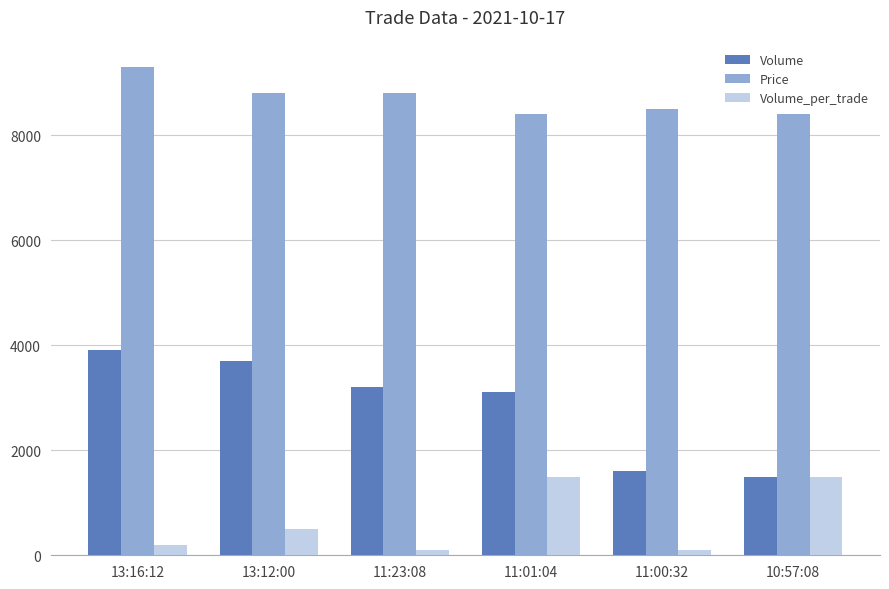

Reading left to right, transcribe all the data shown in this chart.

Volume: 13:16:12=3900	13:12:00=3700	11:23:08=3200	11:01:04=3100	11:00:32=1600	10:57:08=1500
Price: 13:16:12=9300	13:12:00=8800	11:23:08=8800	11:01:04=8400	11:00:32=8500	10:57:08=8400
Volume_per_trade: 13:16:12=200	13:12:00=500	11:23:08=100	11:01:04=1500	11:00:32=100	10:57:08=1500